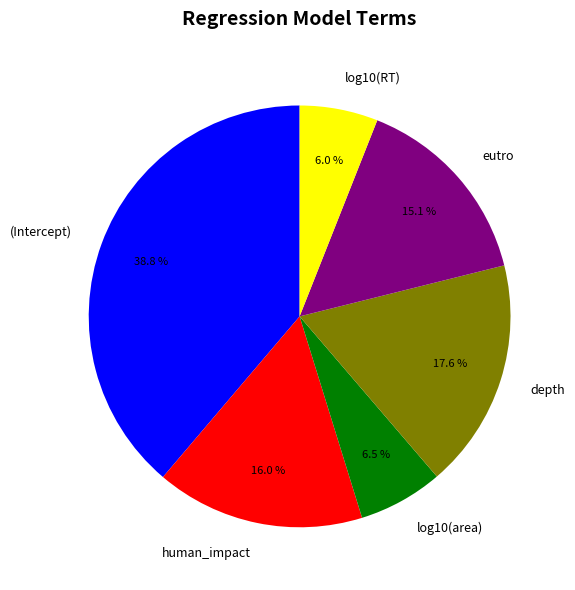

Is there any slice that represents more than half of the pie?

No